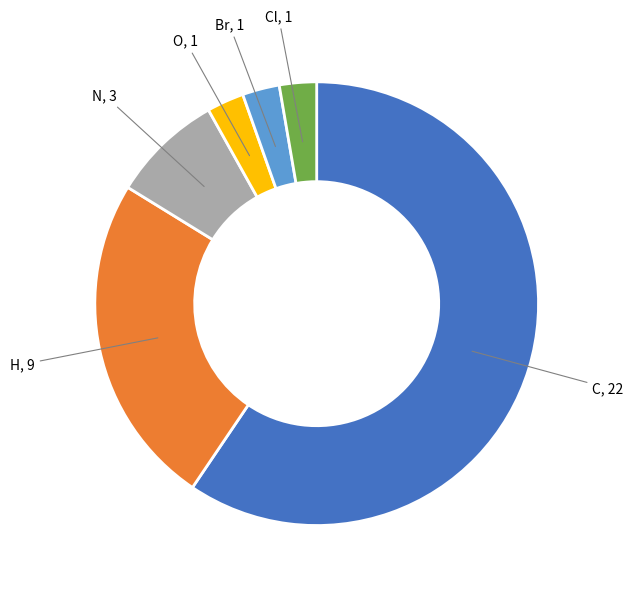

Is there a majority slice in this chart?

Yes